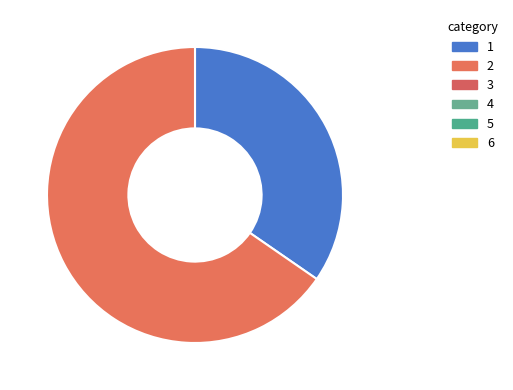

Does any single category account for the majority?

Yes